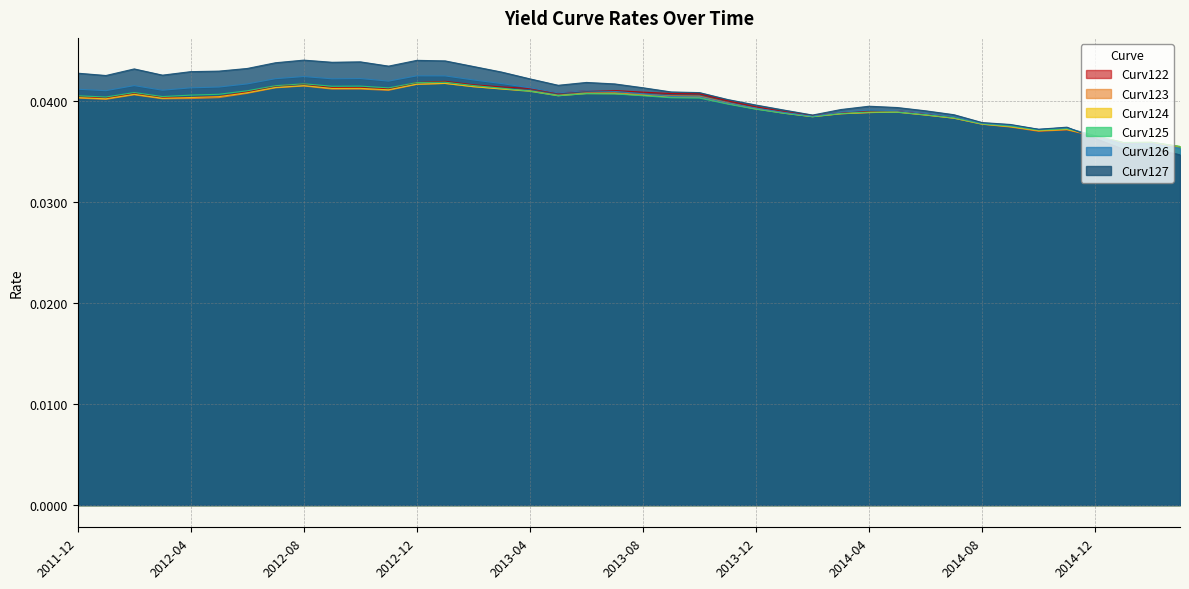

What are all the series names shown in the legend?

Curv122, Curv123, Curv124, Curv125, Curv126, Curv127